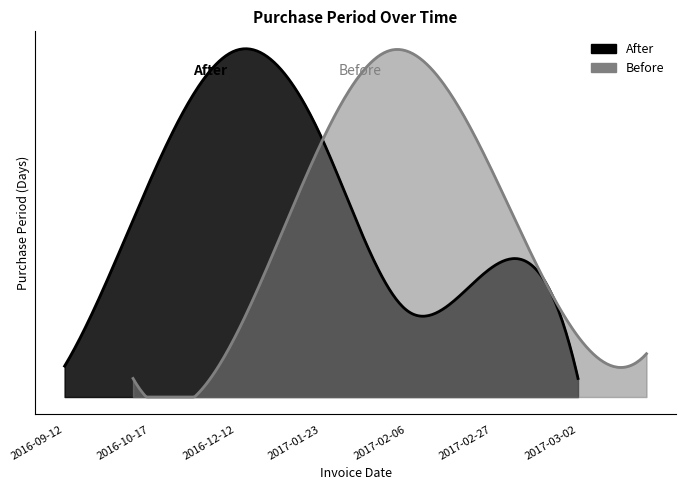

What is the difference between the maximum and minimum values?

53